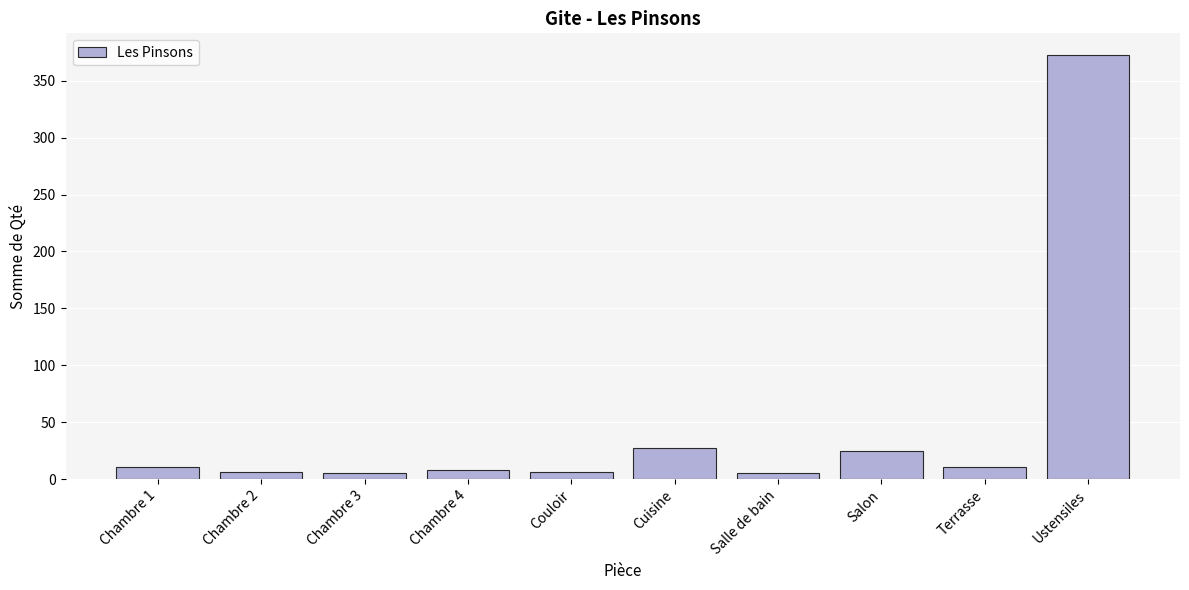

What is the change in value from Chambre 3 to Ustensiles?

+368